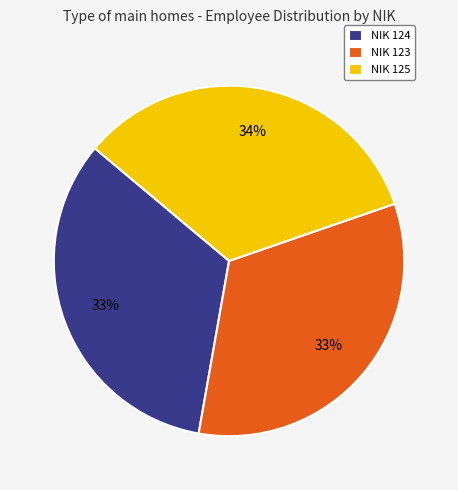

Is NIK 123 the majority of the pie?

No